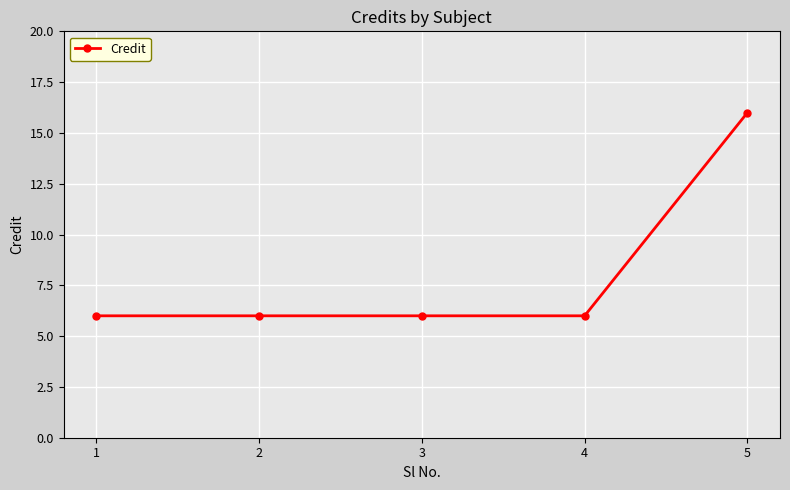

Between 5 and 4, which is larger?

5